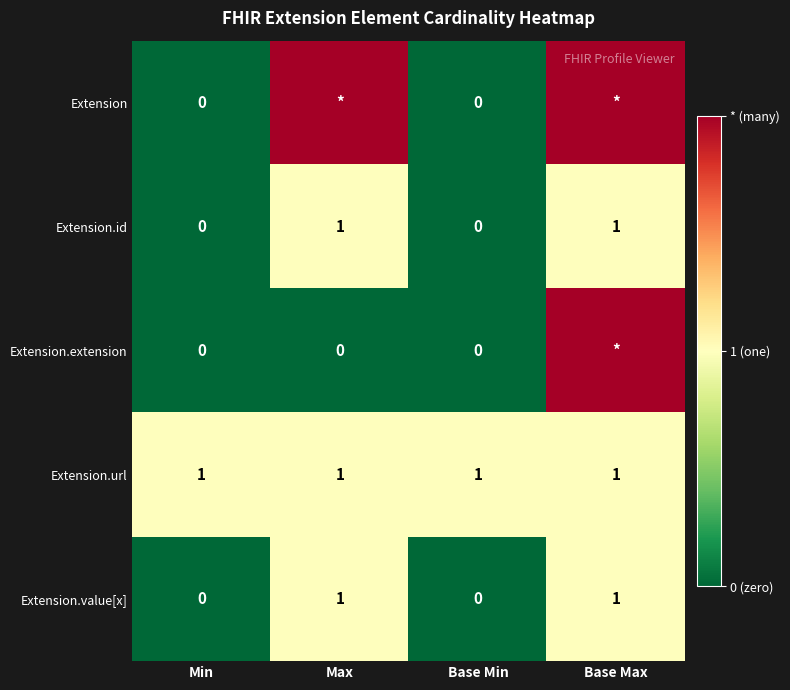

What is the total value across all series at Base Min?

1